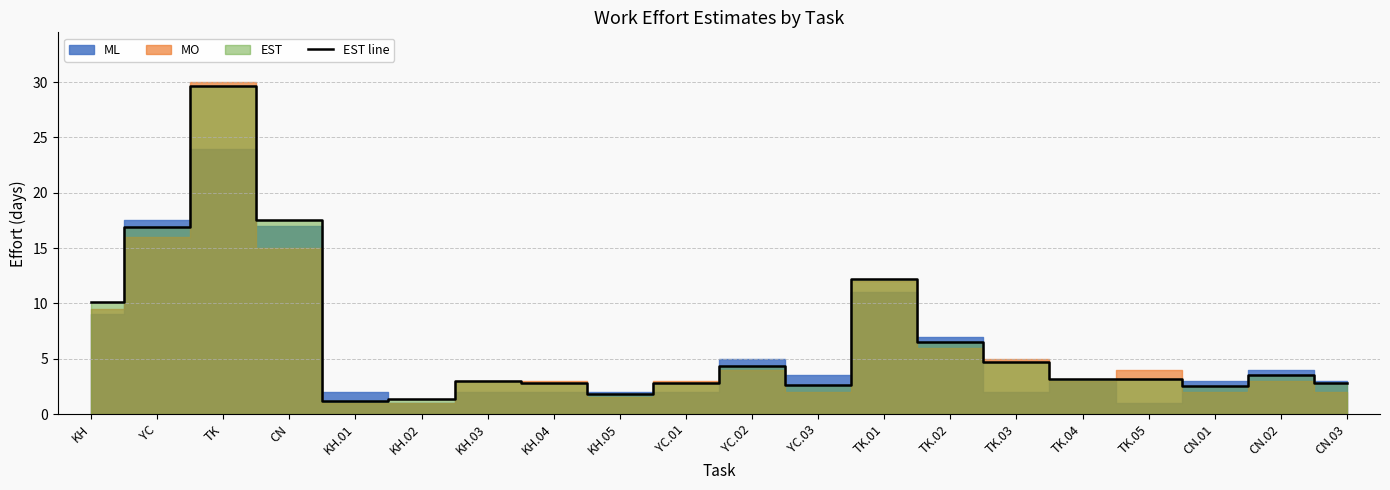

At which category does the chart reach its peak across all series?

TK